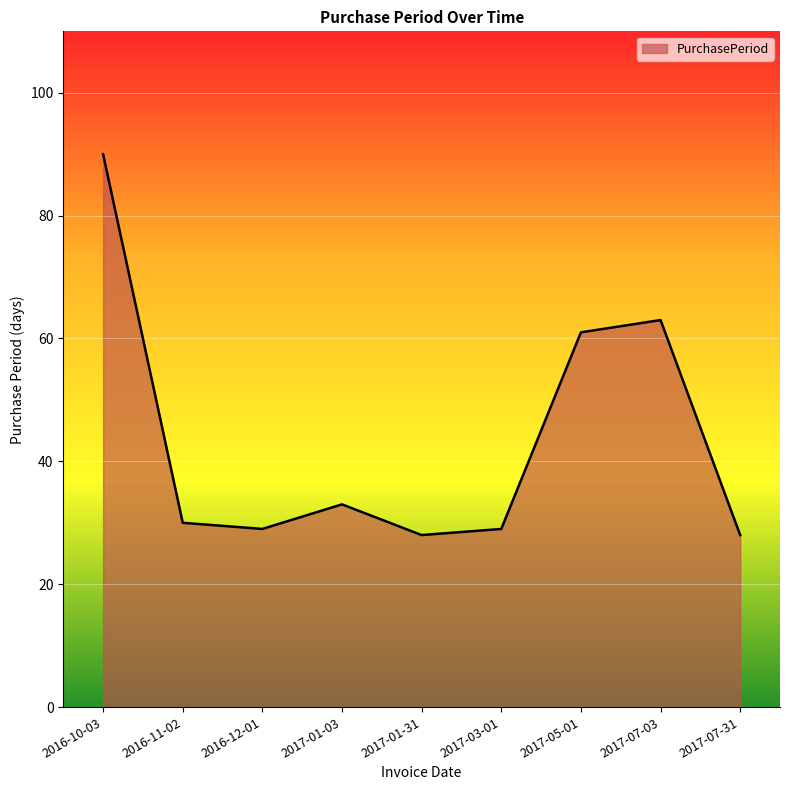

What position from the right is 2017-07-31?

1